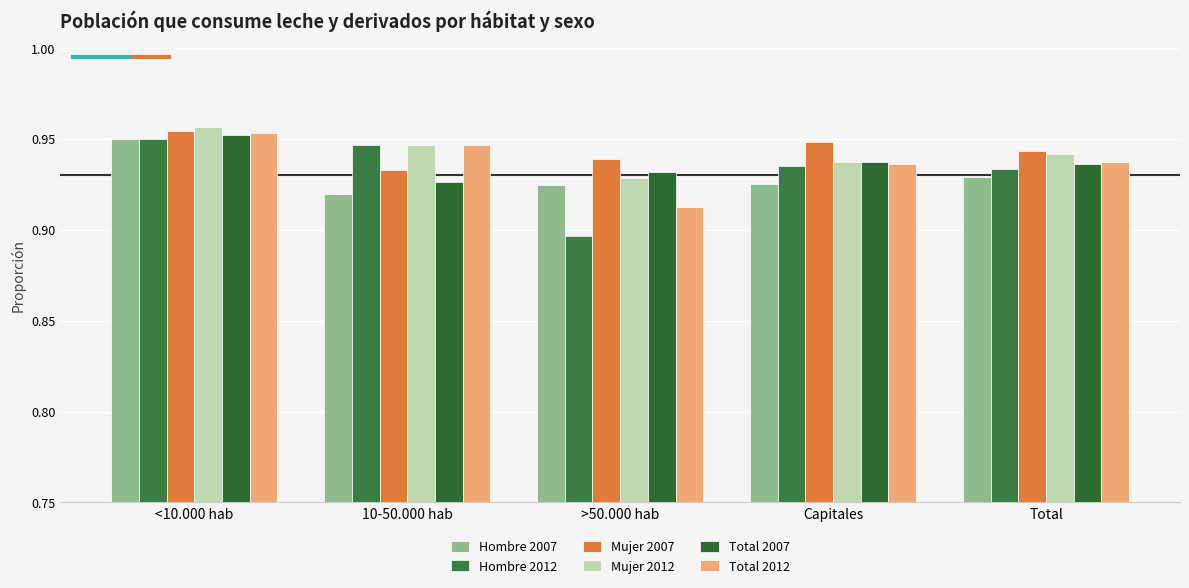

How many categories are shown in the chart?

5